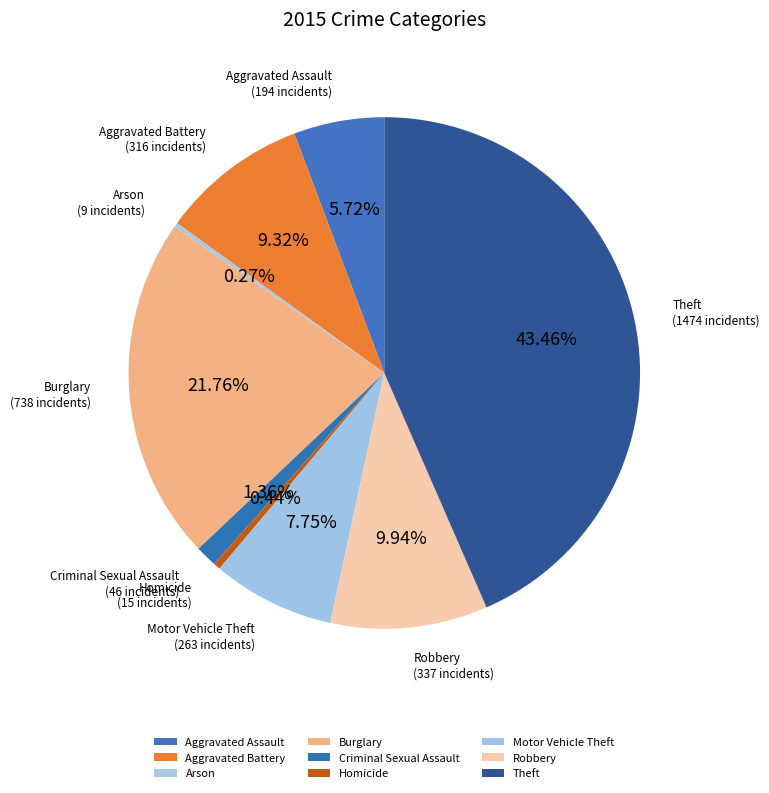

Which category has the biggest portion of the pie?

Theft